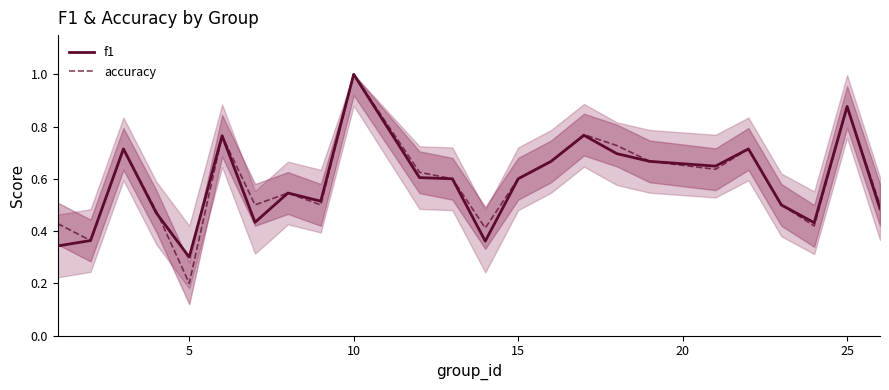

What is the sum of all accuracy values?

14.2